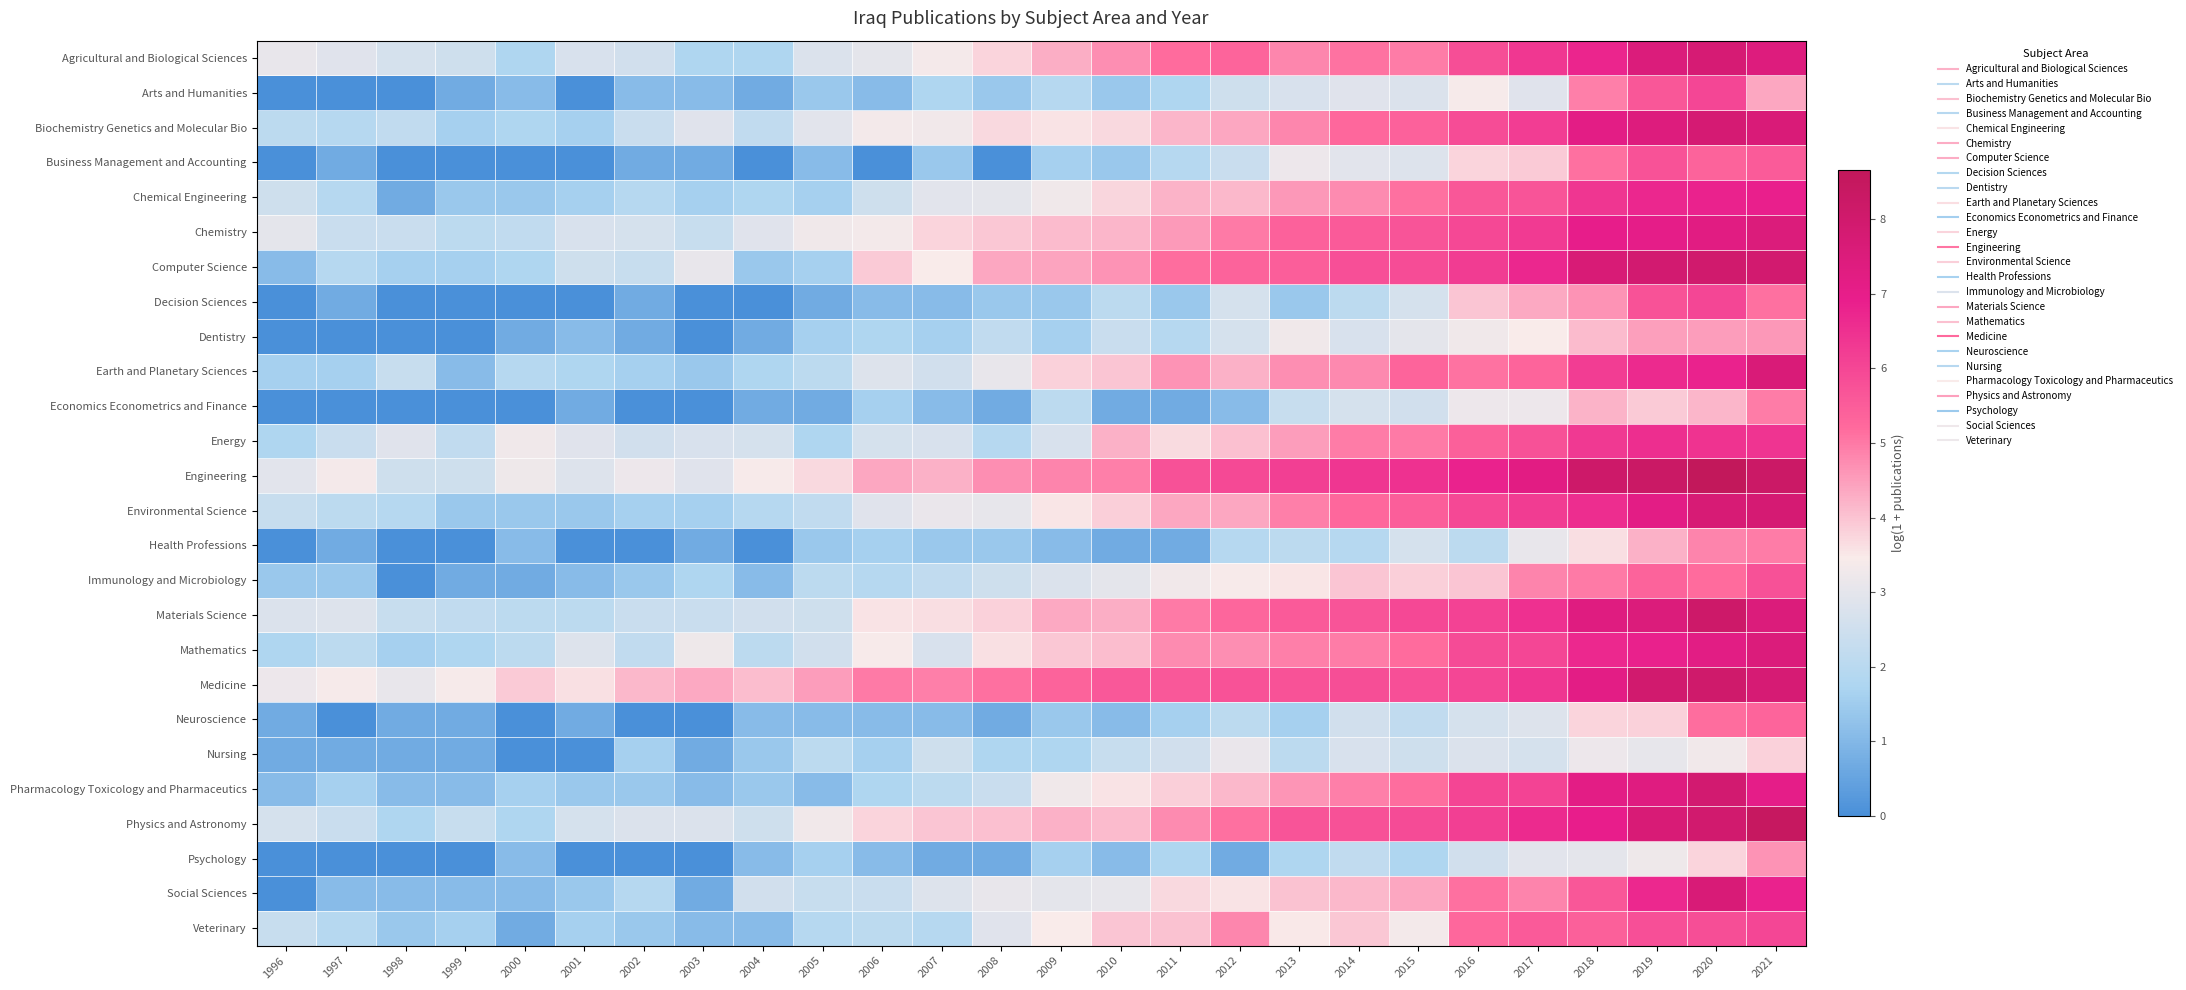

What is the maximum value shown in the chart?

8.7